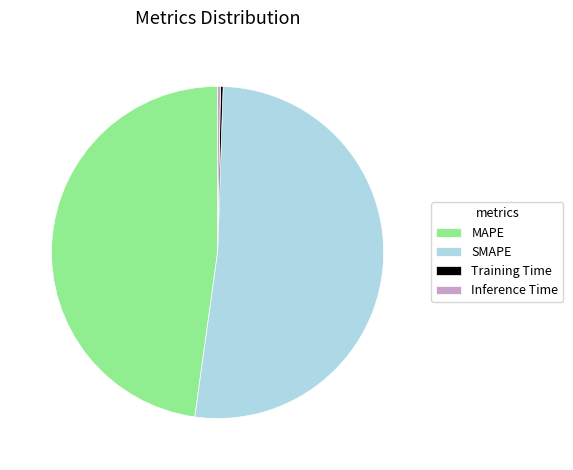

Which category accounts for the majority?

SMAPE